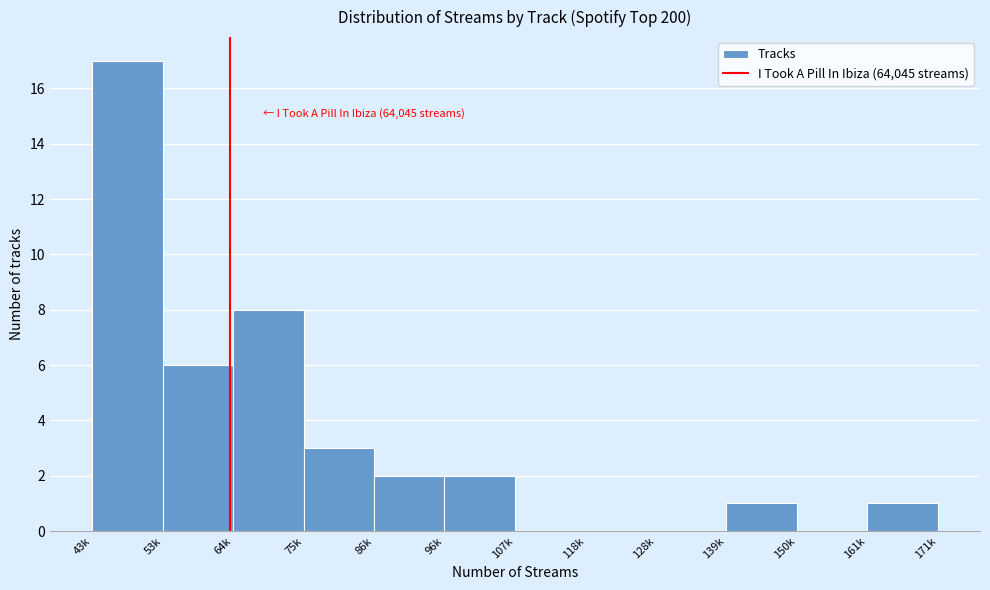

Reading left to right, extract all data points from this chart.

43k=17	53k=6	64k=8	75k=3	86k=2	96k=2	107k=0	118k=0	128k=0	139k=1	150k=0	161k=1